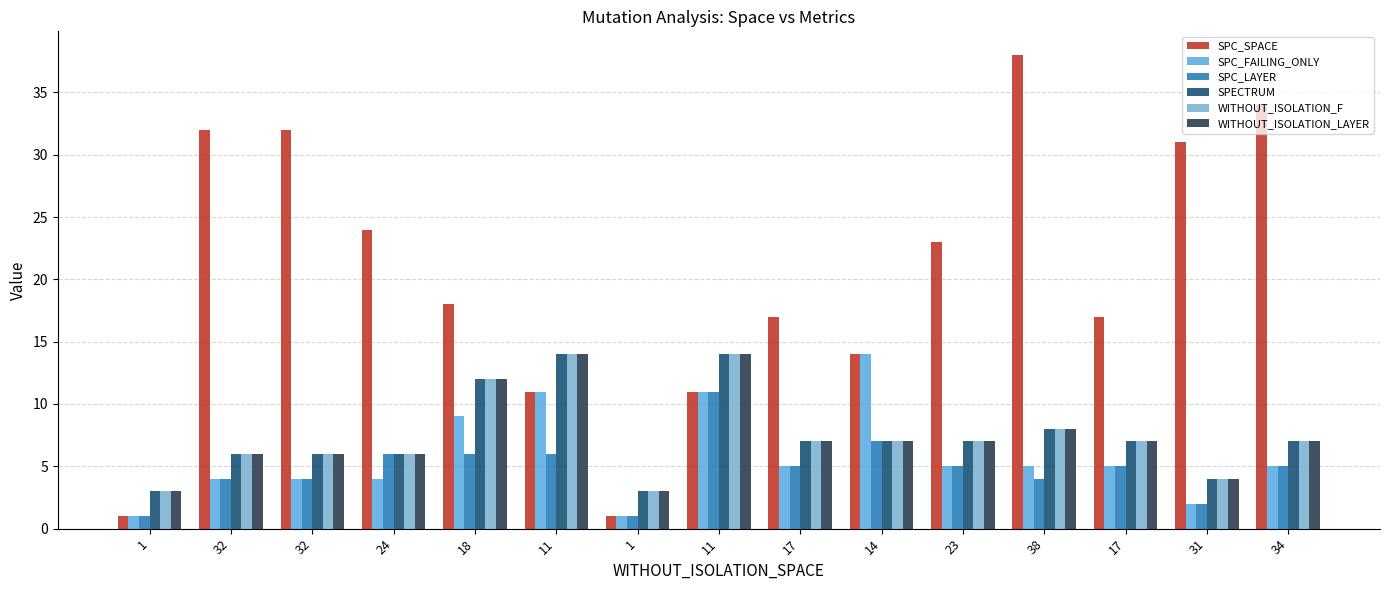

Count the number of data series in this chart.

6